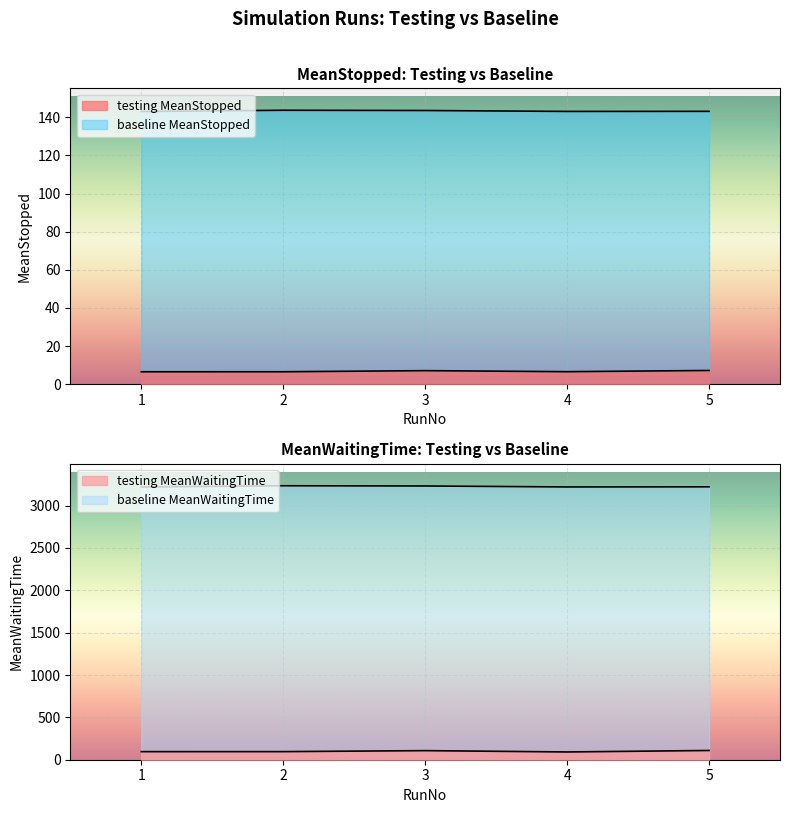

What is the total value across all series at 5?

3481.2